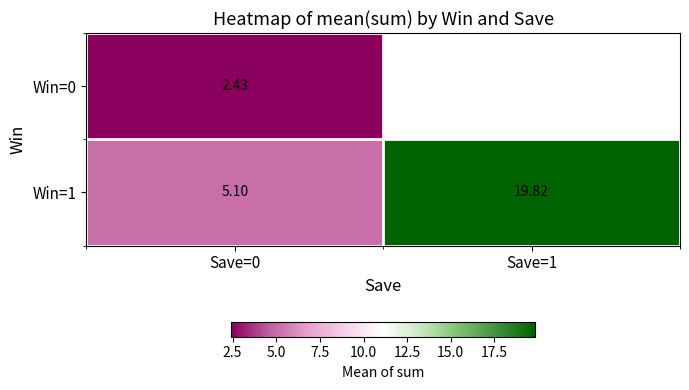

What is the sum of all Win=1 values?

24.9